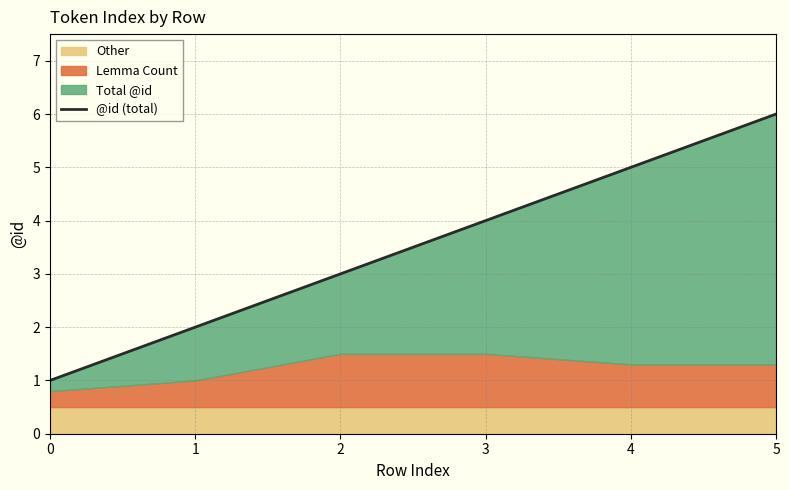

What is the minimum value shown in the chart?

1